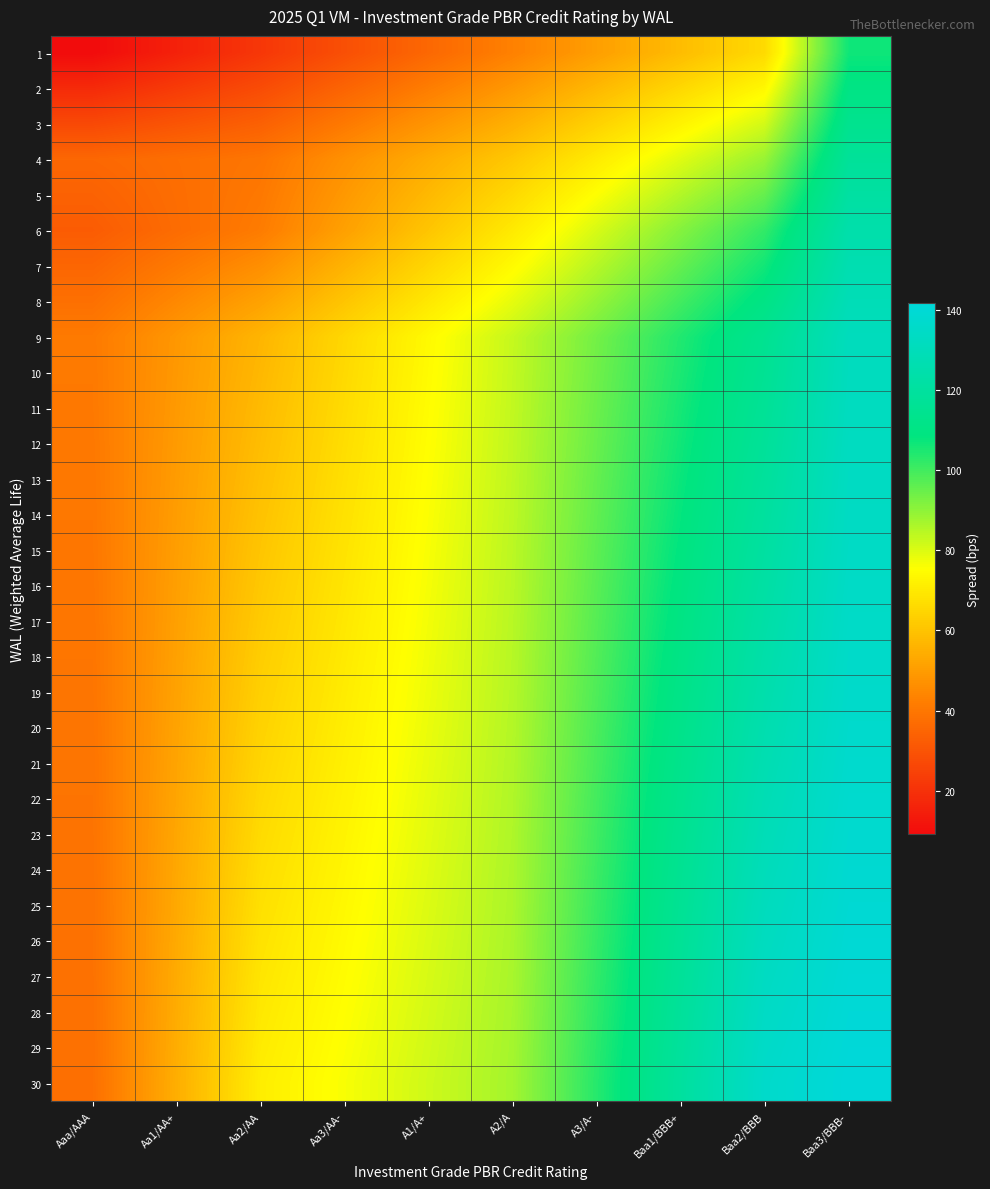

What is the total value across all series at Aa1/AA+?

1401.2